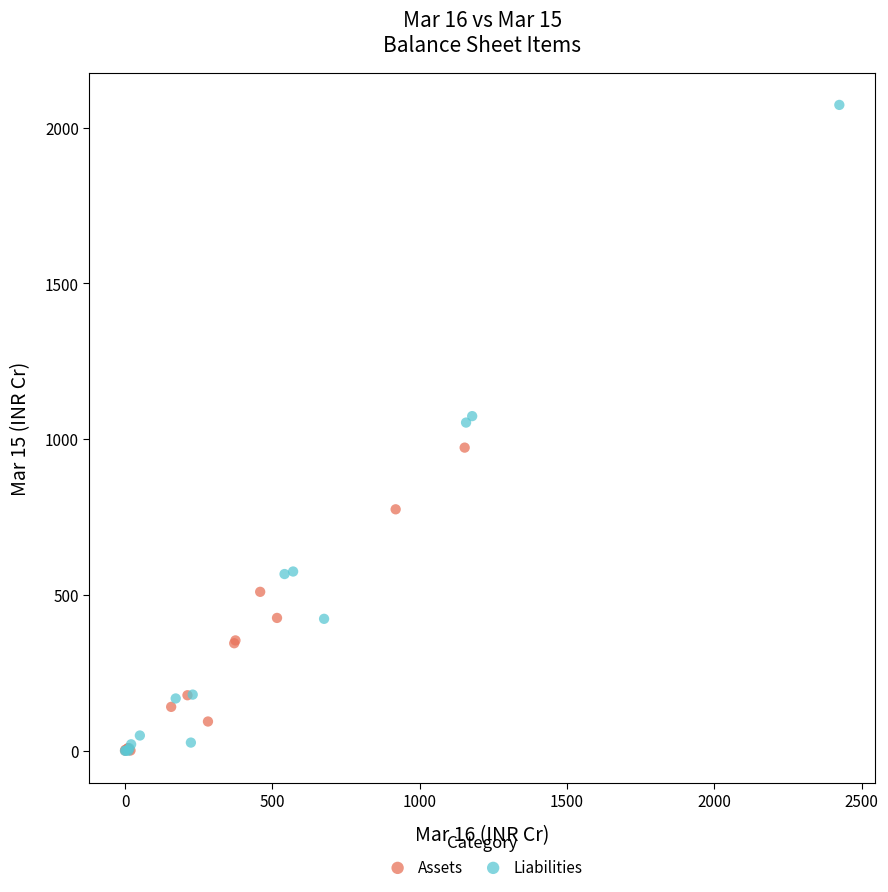

Which series has the widest spread of Y values?

Liabilities